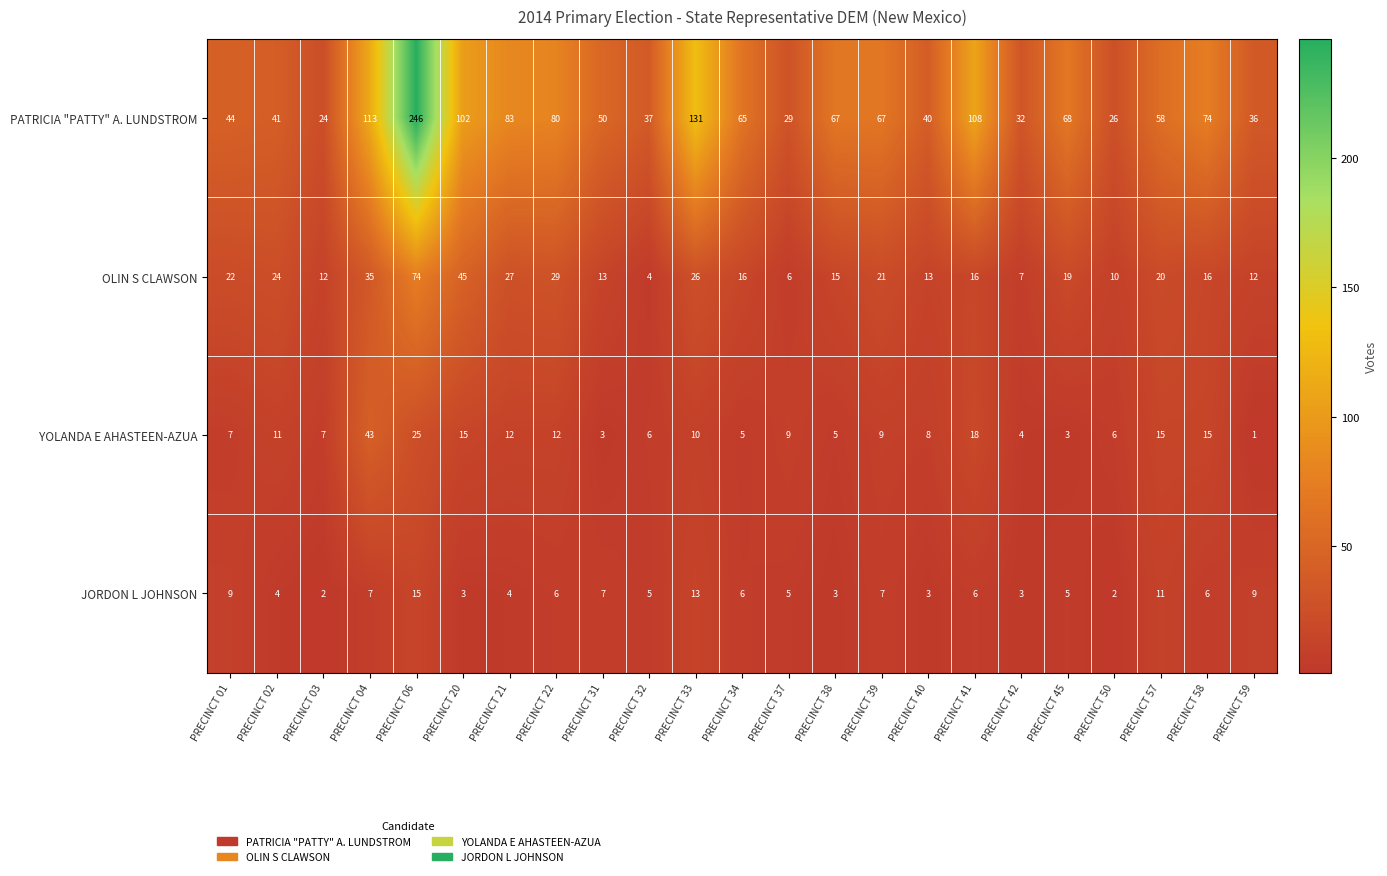

What is the approximate value of PATRICIA "PATTY" A. LUNDSTROM at PRECINCT 31?

50